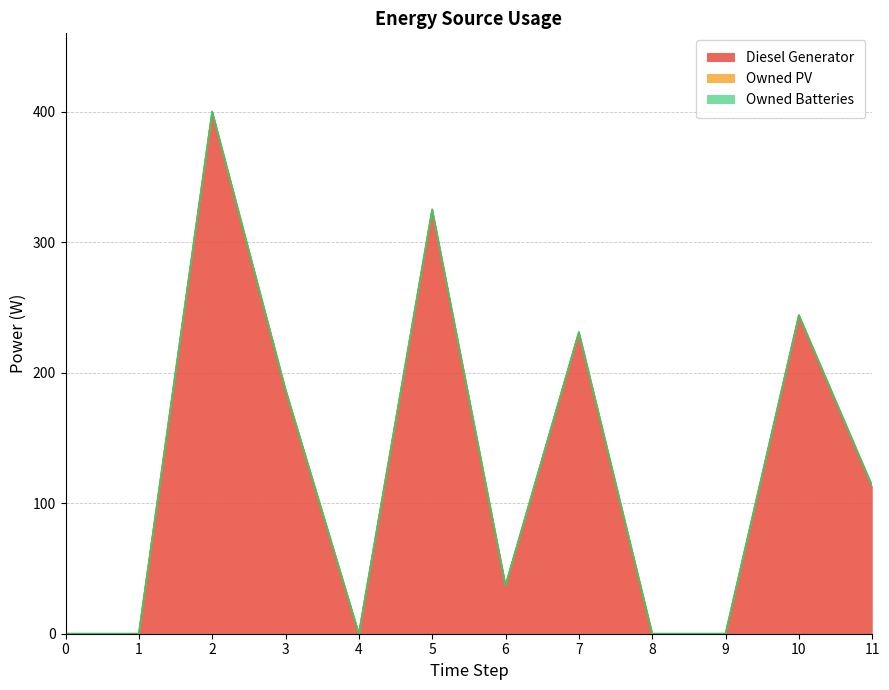

What is the maximum value shown in the chart?

400